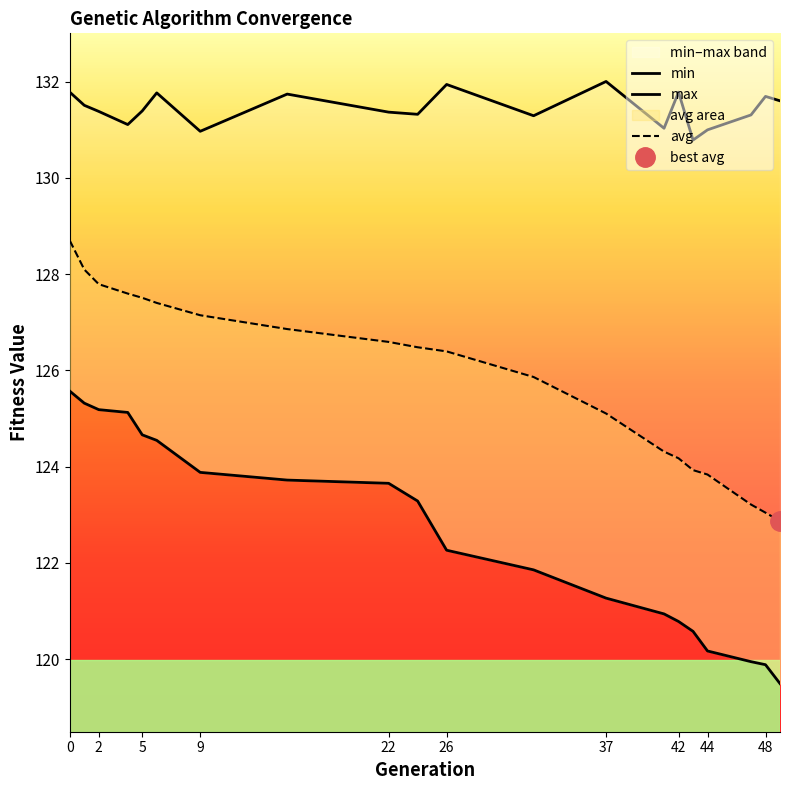

True or false: max and avg cross at least once.

False